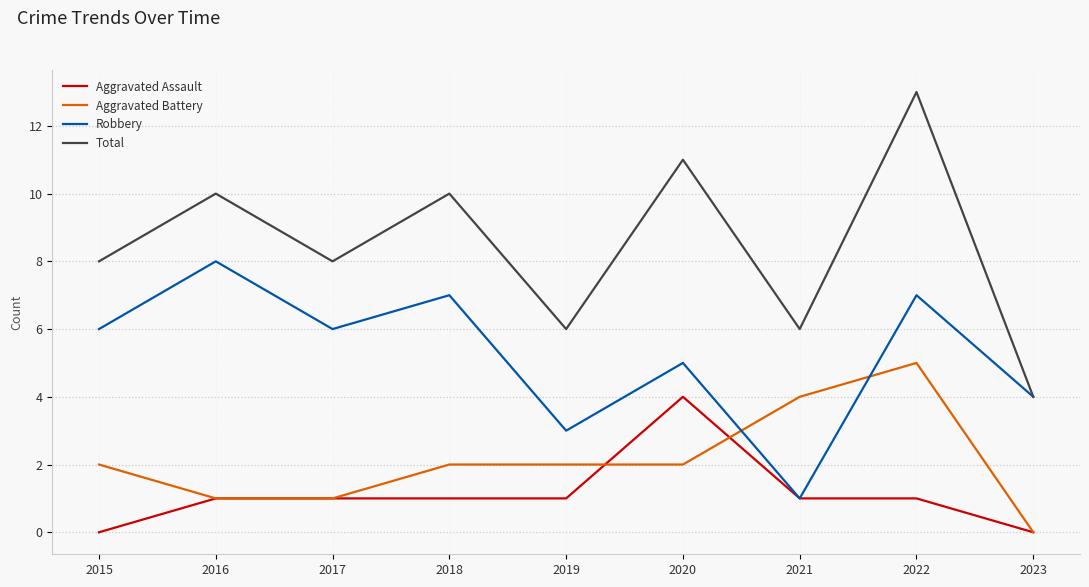

The value of Total at 2020 is 5. True or false?

False